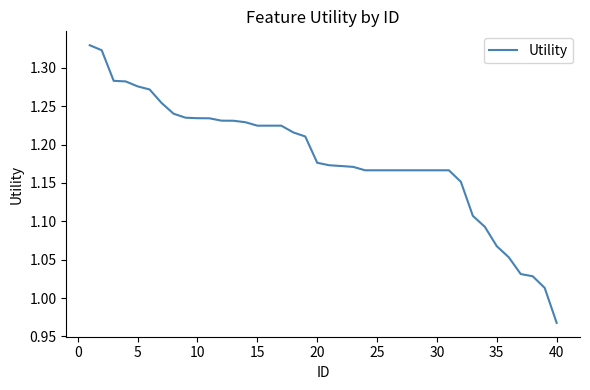

What is the difference between the maximum and minimum values?

0.4